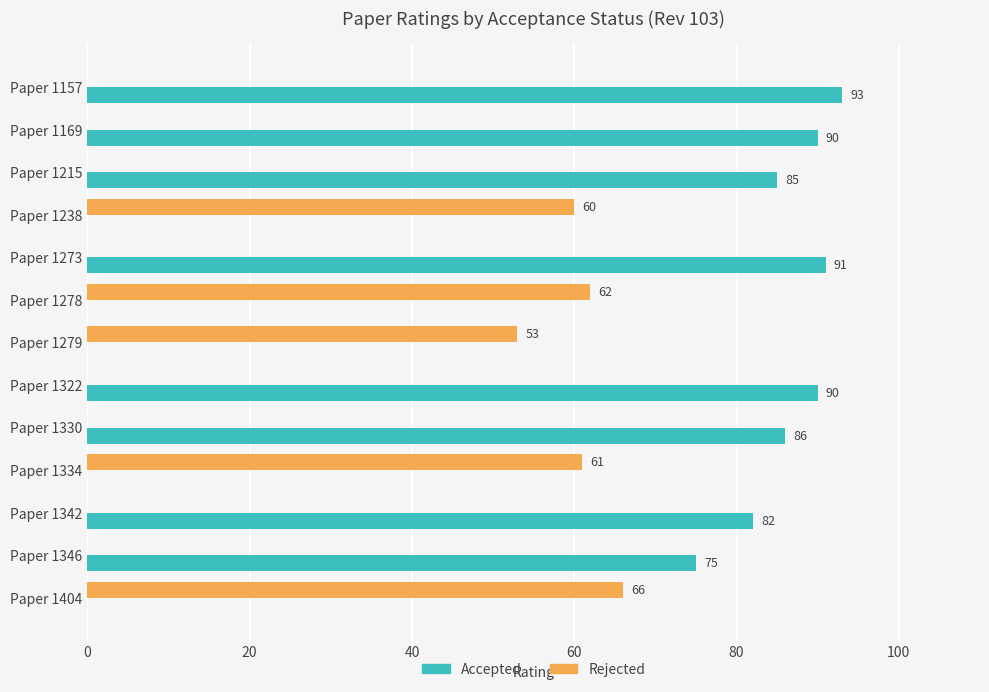

What is the maximum value shown in the chart?

93